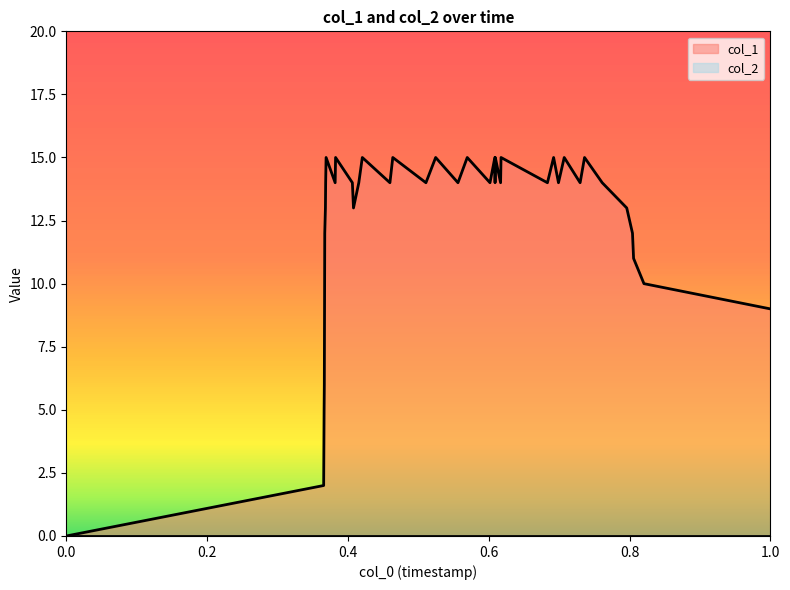

Which has a higher value, 1610662631 or 1613171933?

1610662631